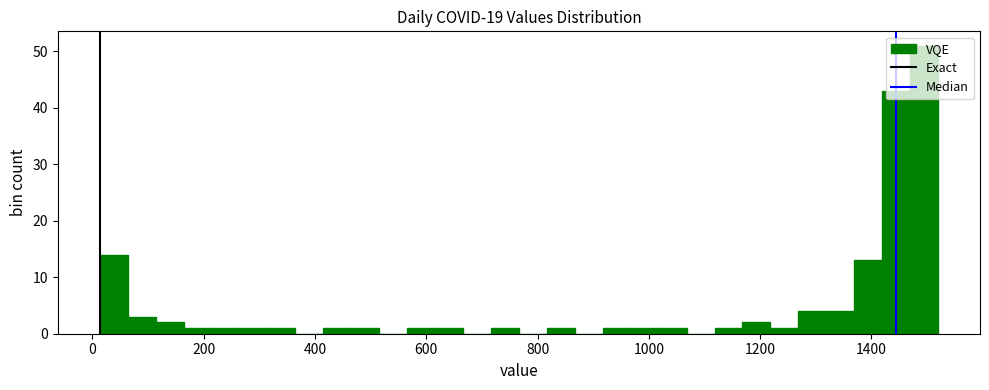

Around what value on the x-axis is the tallest bar? Give the approximate position of its centre, as read against the axis.

1500